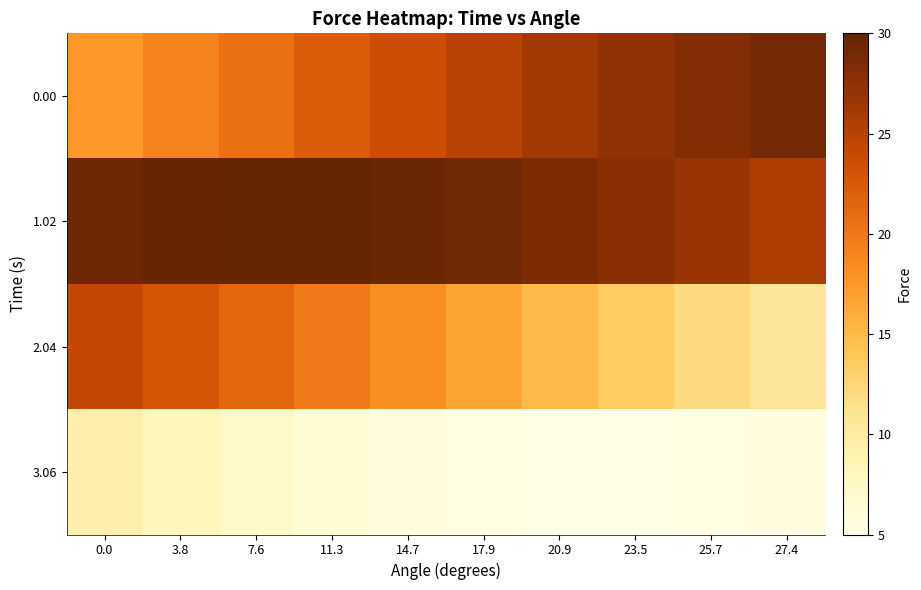

Reading left to right, extract all data points from this chart.

0.00: 0.0=17.5	3.8=19.1	7.6=20.7	11.3=22.2	14.7=23.6	17.9=25.0	20.9=26.2	23.5=27.3	25.7=28.2	27.4=28.9
1.02: 0.0=29.5	3.8=29.8	7.6=30.0	11.3=29.9	14.7=29.7	17.9=29.2	20.9=28.6	23.5=27.8	25.7=26.8	27.4=25.6
2.04: 0.0=24.3	3.8=22.9	7.6=21.4	11.3=19.9	14.7=18.3	17.9=16.7	20.9=15.1	23.5=13.6	25.7=12.1	27.4=10.7
3.06: 0.0=9.4	3.8=8.2	7.6=7.2	11.3=6.4	14.7=5.8	17.9=5.3	20.9=5.1	23.5=5.0	25.7=5.2	27.4=5.5